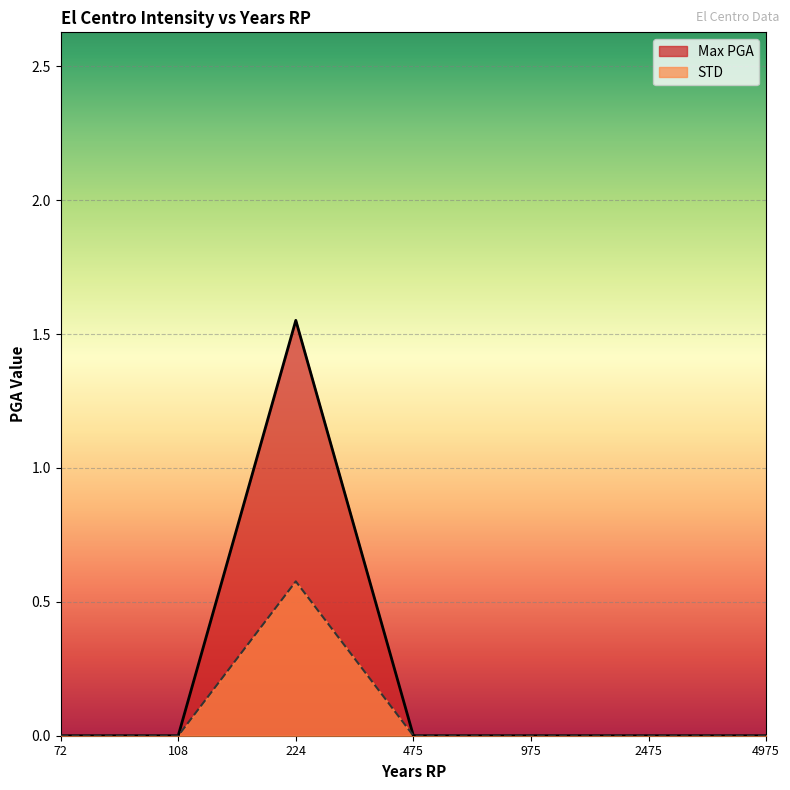

Which series has the widest spread of values?

Max PGA